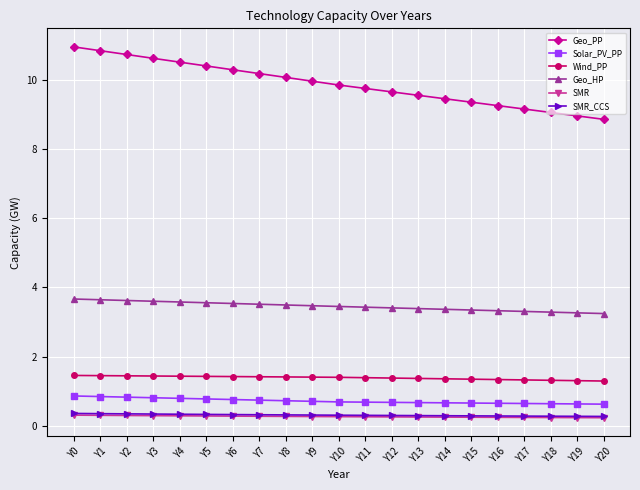

What is the highest value of the Geo_HP series?

3.7